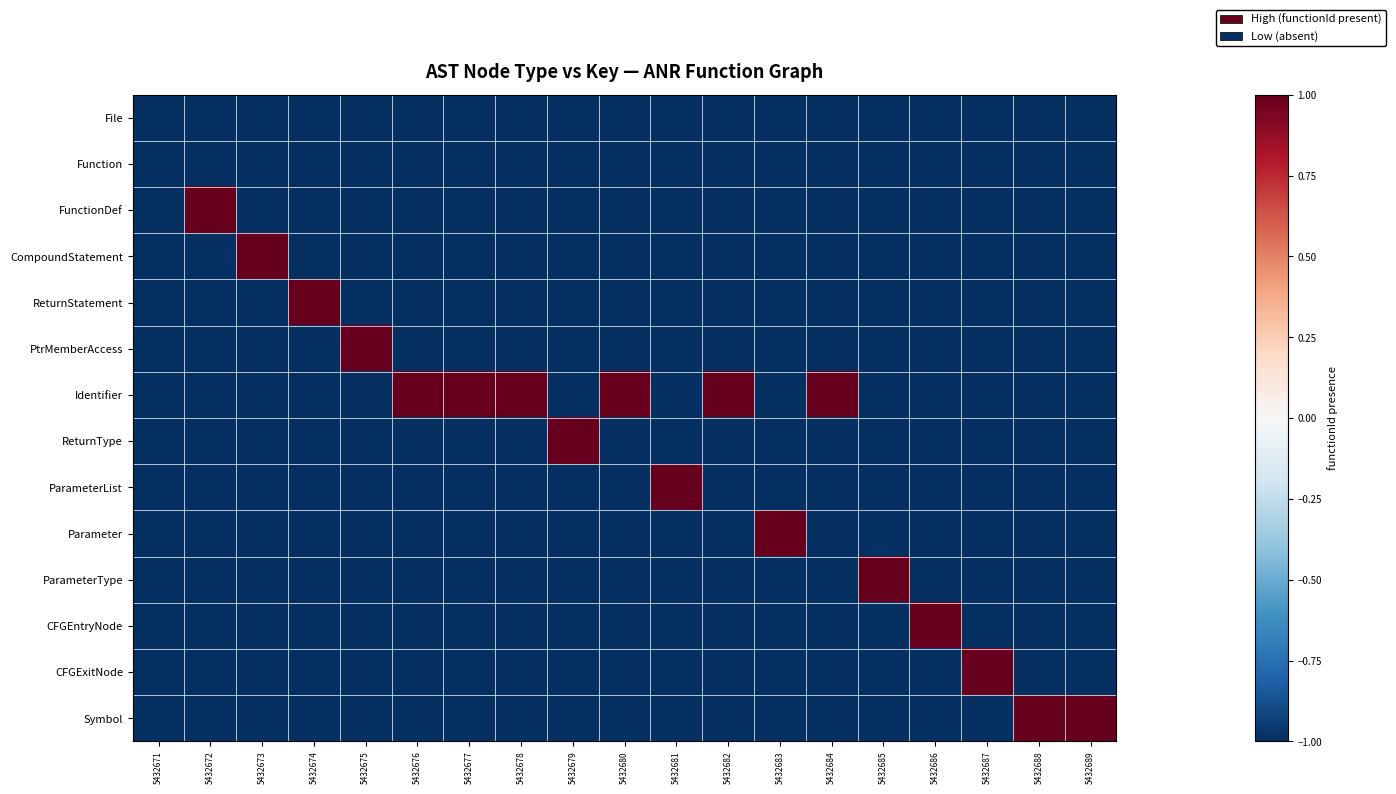

Reading left to right, what are all the values shown in this chart?

File: 5432671=-1.0	5432672=-1.0	5432673=-1.0	5432674=-1.0	5432675=-1.0	5432676=-1.0	5432677=-1.0	5432678=-1.0	5432679=-1.0	5432680=-1.0	5432681=-1.0	5432682=-1.0	5432683=-1.0	5432684=-1.0	5432685=-1.0	5432686=-1.0	5432687=-1.0	5432688=-1.0	5432689=-1.0
Function: 5432671=-1.0	5432672=-1.0	5432673=-1.0	5432674=-1.0	5432675=-1.0	5432676=-1.0	5432677=-1.0	5432678=-1.0	5432679=-1.0	5432680=-1.0	5432681=-1.0	5432682=-1.0	5432683=-1.0	5432684=-1.0	5432685=-1.0	5432686=-1.0	5432687=-1.0	5432688=-1.0	5432689=-1.0
FunctionDef: 5432671=-1.0	5432672=1.0	5432673=-1.0	5432674=-1.0	5432675=-1.0	5432676=-1.0	5432677=-1.0	5432678=-1.0	5432679=-1.0	5432680=-1.0	5432681=-1.0	5432682=-1.0	5432683=-1.0	5432684=-1.0	5432685=-1.0	5432686=-1.0	5432687=-1.0	5432688=-1.0	5432689=-1.0
CompoundStatement: 5432671=-1.0	5432672=-1.0	5432673=1.0	5432674=-1.0	5432675=-1.0	5432676=-1.0	5432677=-1.0	5432678=-1.0	5432679=-1.0	5432680=-1.0	5432681=-1.0	5432682=-1.0	5432683=-1.0	5432684=-1.0	5432685=-1.0	5432686=-1.0	5432687=-1.0	5432688=-1.0	5432689=-1.0
ReturnStatement: 5432671=-1.0	5432672=-1.0	5432673=-1.0	5432674=1.0	5432675=-1.0	5432676=-1.0	5432677=-1.0	5432678=-1.0	5432679=-1.0	5432680=-1.0	5432681=-1.0	5432682=-1.0	5432683=-1.0	5432684=-1.0	5432685=-1.0	5432686=-1.0	5432687=-1.0	5432688=-1.0	5432689=-1.0
PtrMemberAccess: 5432671=-1.0	5432672=-1.0	5432673=-1.0	5432674=-1.0	5432675=1.0	5432676=-1.0	5432677=-1.0	5432678=-1.0	5432679=-1.0	5432680=-1.0	5432681=-1.0	5432682=-1.0	5432683=-1.0	5432684=-1.0	5432685=-1.0	5432686=-1.0	5432687=-1.0	5432688=-1.0	5432689=-1.0
Identifier: 5432671=-1.0	5432672=-1.0	5432673=-1.0	5432674=-1.0	5432675=-1.0	5432676=1.0	5432677=1.0	5432678=1.0	5432679=-1.0	5432680=1.0	5432681=-1.0	5432682=1.0	5432683=-1.0	5432684=1.0	5432685=-1.0	5432686=-1.0	5432687=-1.0	5432688=-1.0	5432689=-1.0
ReturnType: 5432671=-1.0	5432672=-1.0	5432673=-1.0	5432674=-1.0	5432675=-1.0	5432676=-1.0	5432677=-1.0	5432678=-1.0	5432679=1.0	5432680=-1.0	5432681=-1.0	5432682=-1.0	5432683=-1.0	5432684=-1.0	5432685=-1.0	5432686=-1.0	5432687=-1.0	5432688=-1.0	5432689=-1.0
ParameterList: 5432671=-1.0	5432672=-1.0	5432673=-1.0	5432674=-1.0	5432675=-1.0	5432676=-1.0	5432677=-1.0	5432678=-1.0	5432679=-1.0	5432680=-1.0	5432681=1.0	5432682=-1.0	5432683=-1.0	5432684=-1.0	5432685=-1.0	5432686=-1.0	5432687=-1.0	5432688=-1.0	5432689=-1.0
Parameter: 5432671=-1.0	5432672=-1.0	5432673=-1.0	5432674=-1.0	5432675=-1.0	5432676=-1.0	5432677=-1.0	5432678=-1.0	5432679=-1.0	5432680=-1.0	5432681=-1.0	5432682=-1.0	5432683=1.0	5432684=-1.0	5432685=-1.0	5432686=-1.0	5432687=-1.0	5432688=-1.0	5432689=-1.0
ParameterType: 5432671=-1.0	5432672=-1.0	5432673=-1.0	5432674=-1.0	5432675=-1.0	5432676=-1.0	5432677=-1.0	5432678=-1.0	5432679=-1.0	5432680=-1.0	5432681=-1.0	5432682=-1.0	5432683=-1.0	5432684=-1.0	5432685=1.0	5432686=-1.0	5432687=-1.0	5432688=-1.0	5432689=-1.0
CFGEntryNode: 5432671=-1.0	5432672=-1.0	5432673=-1.0	5432674=-1.0	5432675=-1.0	5432676=-1.0	5432677=-1.0	5432678=-1.0	5432679=-1.0	5432680=-1.0	5432681=-1.0	5432682=-1.0	5432683=-1.0	5432684=-1.0	5432685=-1.0	5432686=1.0	5432687=-1.0	5432688=-1.0	5432689=-1.0
CFGExitNode: 5432671=-1.0	5432672=-1.0	5432673=-1.0	5432674=-1.0	5432675=-1.0	5432676=-1.0	5432677=-1.0	5432678=-1.0	5432679=-1.0	5432680=-1.0	5432681=-1.0	5432682=-1.0	5432683=-1.0	5432684=-1.0	5432685=-1.0	5432686=-1.0	5432687=1.0	5432688=-1.0	5432689=-1.0
Symbol: 5432671=-1.0	5432672=-1.0	5432673=-1.0	5432674=-1.0	5432675=-1.0	5432676=-1.0	5432677=-1.0	5432678=-1.0	5432679=-1.0	5432680=-1.0	5432681=-1.0	5432682=-1.0	5432683=-1.0	5432684=-1.0	5432685=-1.0	5432686=-1.0	5432687=-1.0	5432688=1.0	5432689=1.0